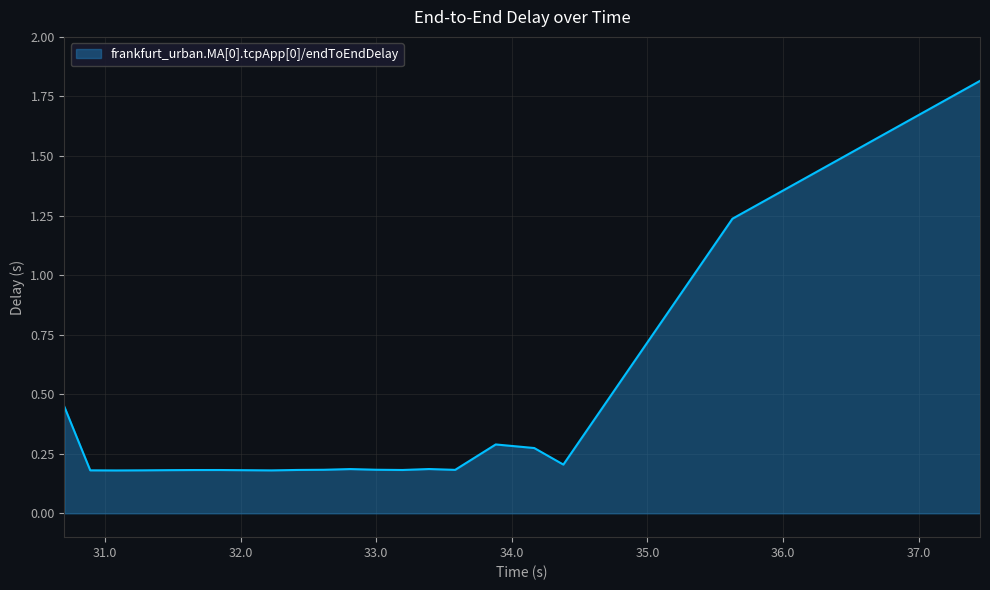

What is the maximum value shown in the chart?

1.8